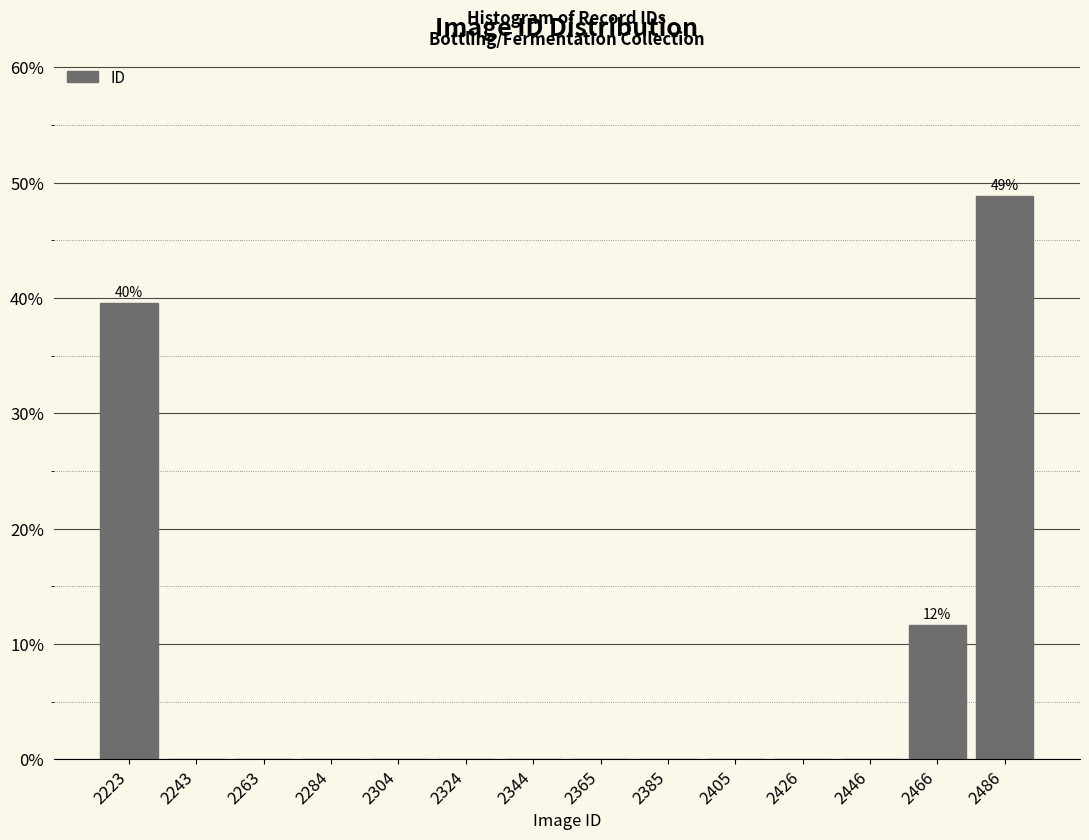

Over which range of the x-axis is the bar tallest?

2475 to 2495